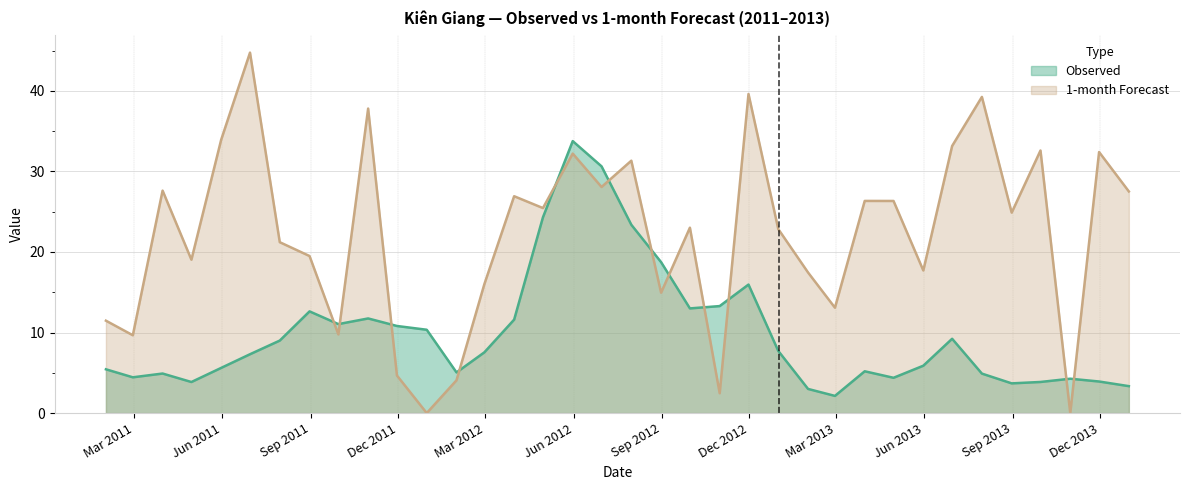

How many interior local valleys does the 1-month series have?

12